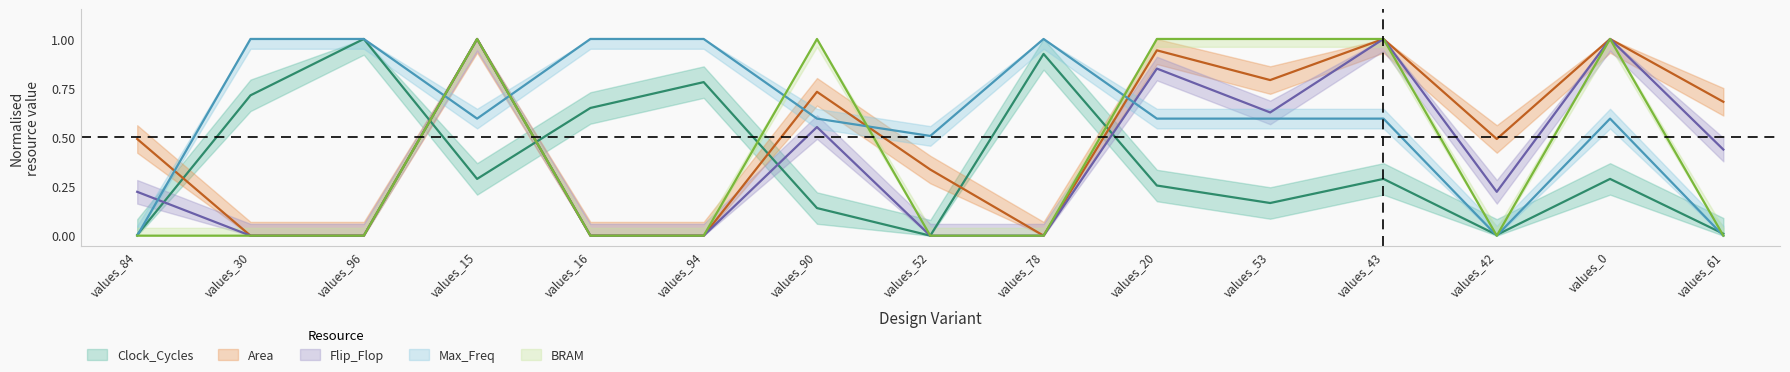

What is the difference between the highest and lowest values at values_15?

0.7